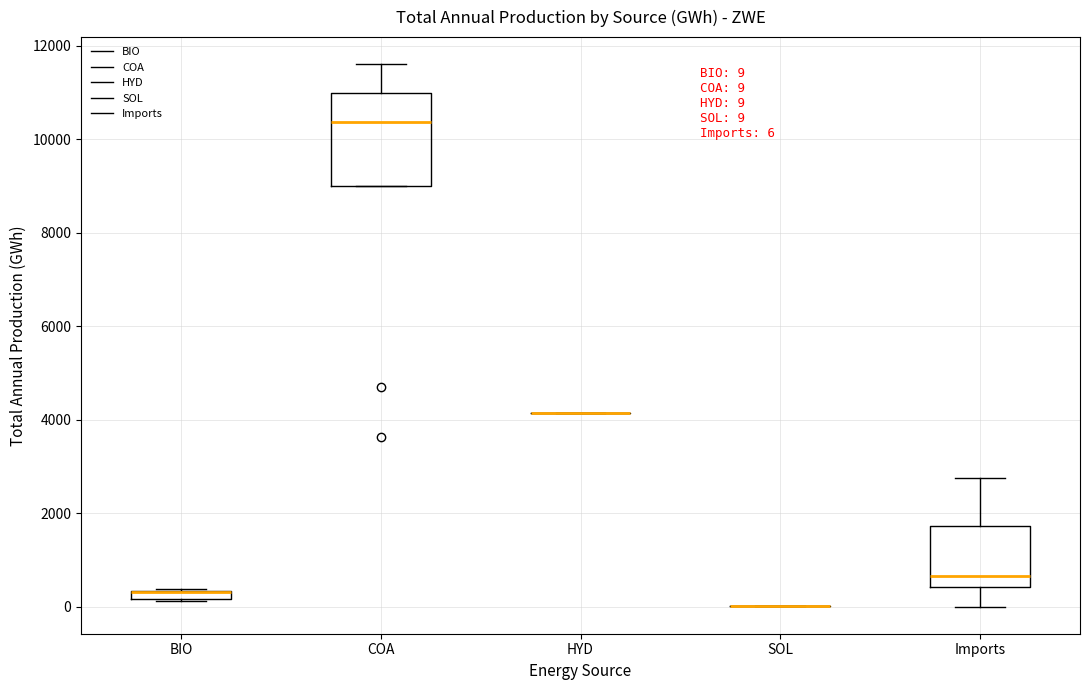

Comparing the boxes themselves (not the whiskers), which one is the tallest?

COA